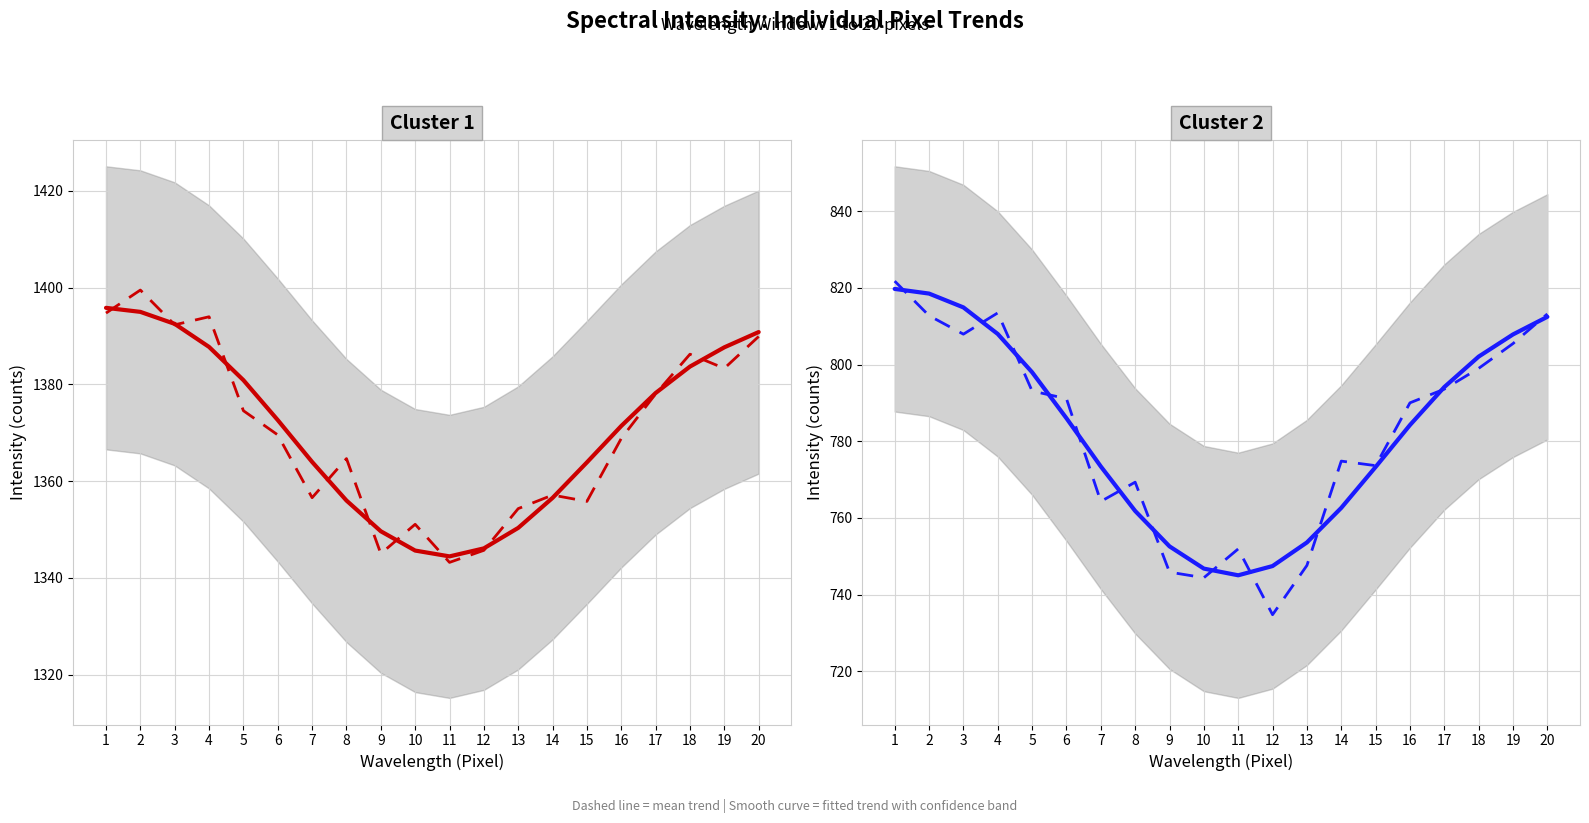

What is the difference between the maximum and minimum values in the intensity (mean trend) series?

87.1